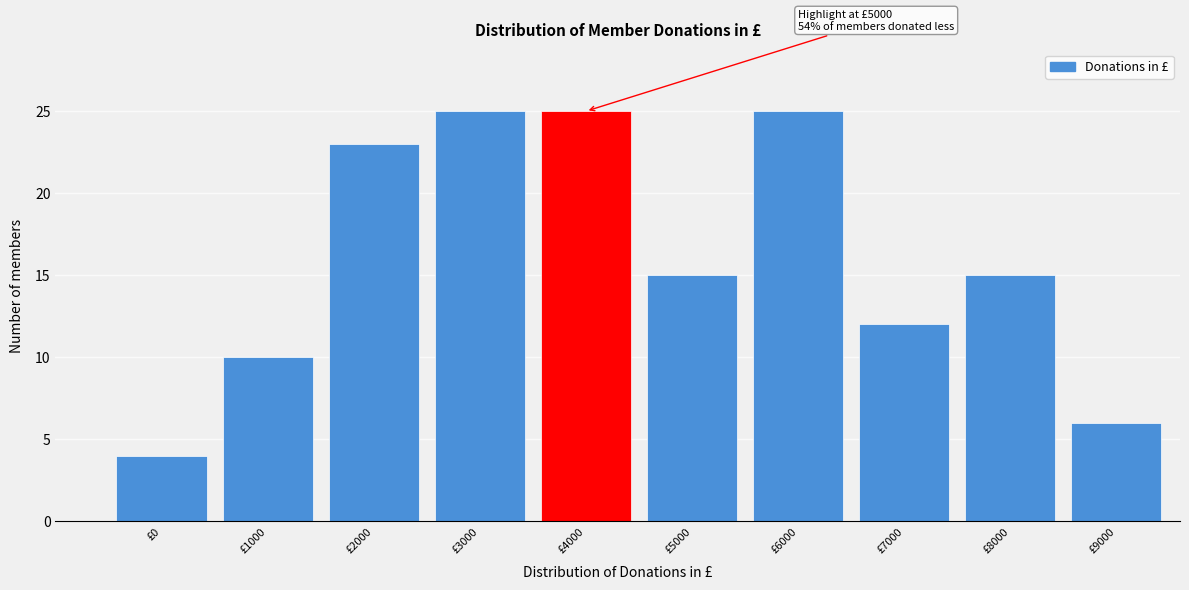

Reading right to left, list all the values displayed in this chart.

£9000=6	£8000=15	£7000=12	£6000=25	£5000=15	£4000=25	£3000=25	£2000=23	£1000=10	£0=4